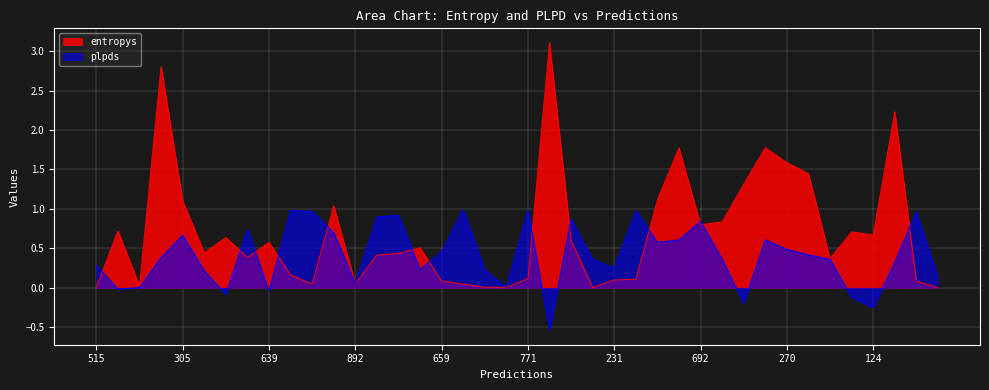

List the series in order of their overall mean, highest first.

entropys, plpds